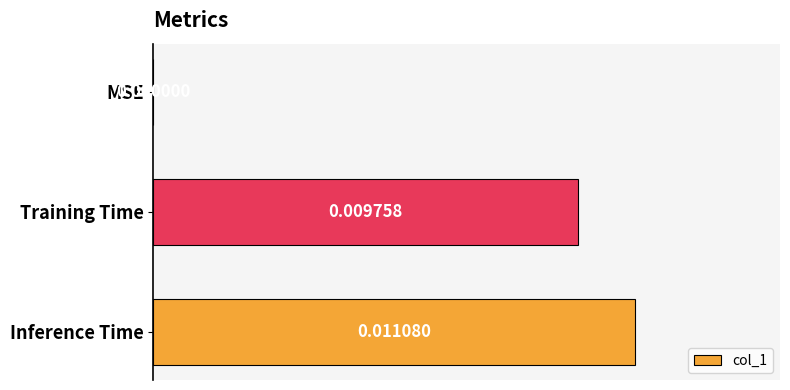

Are the bars grouped side by side (vs. stacked)?

No